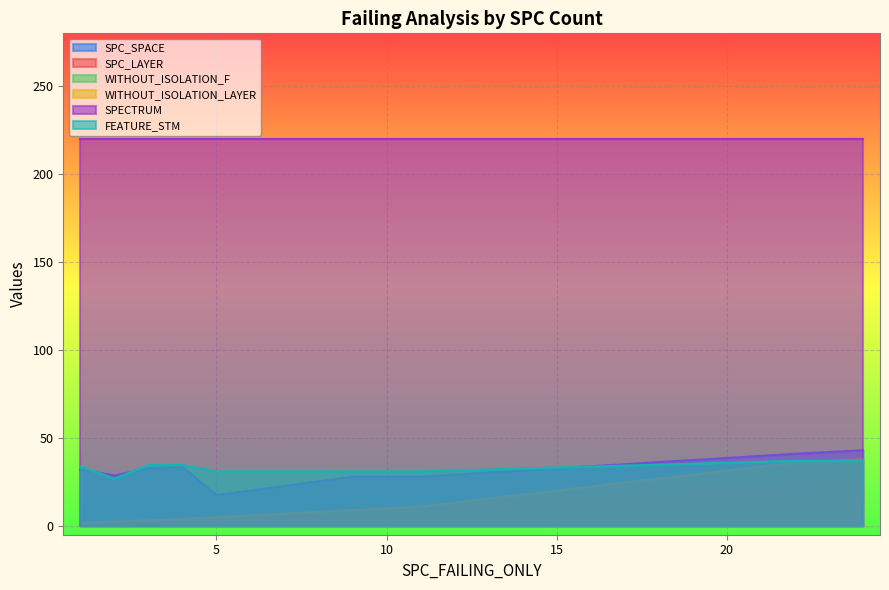

True or false: FEATURE_STM and SPC_LAYER intersect in this chart.

False